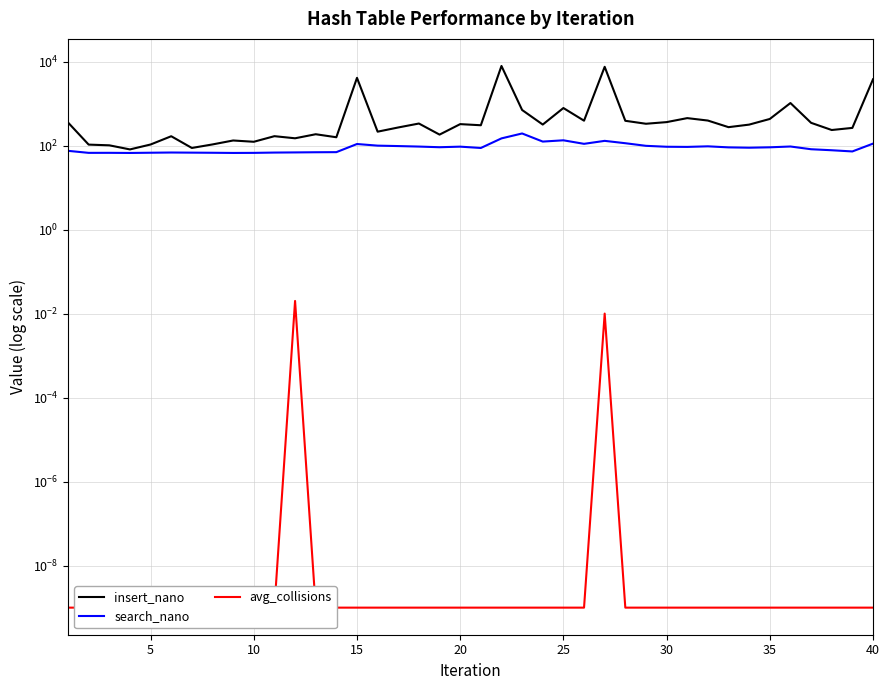

What is the value of the insert_nano point at the 12th from the left?

149.1